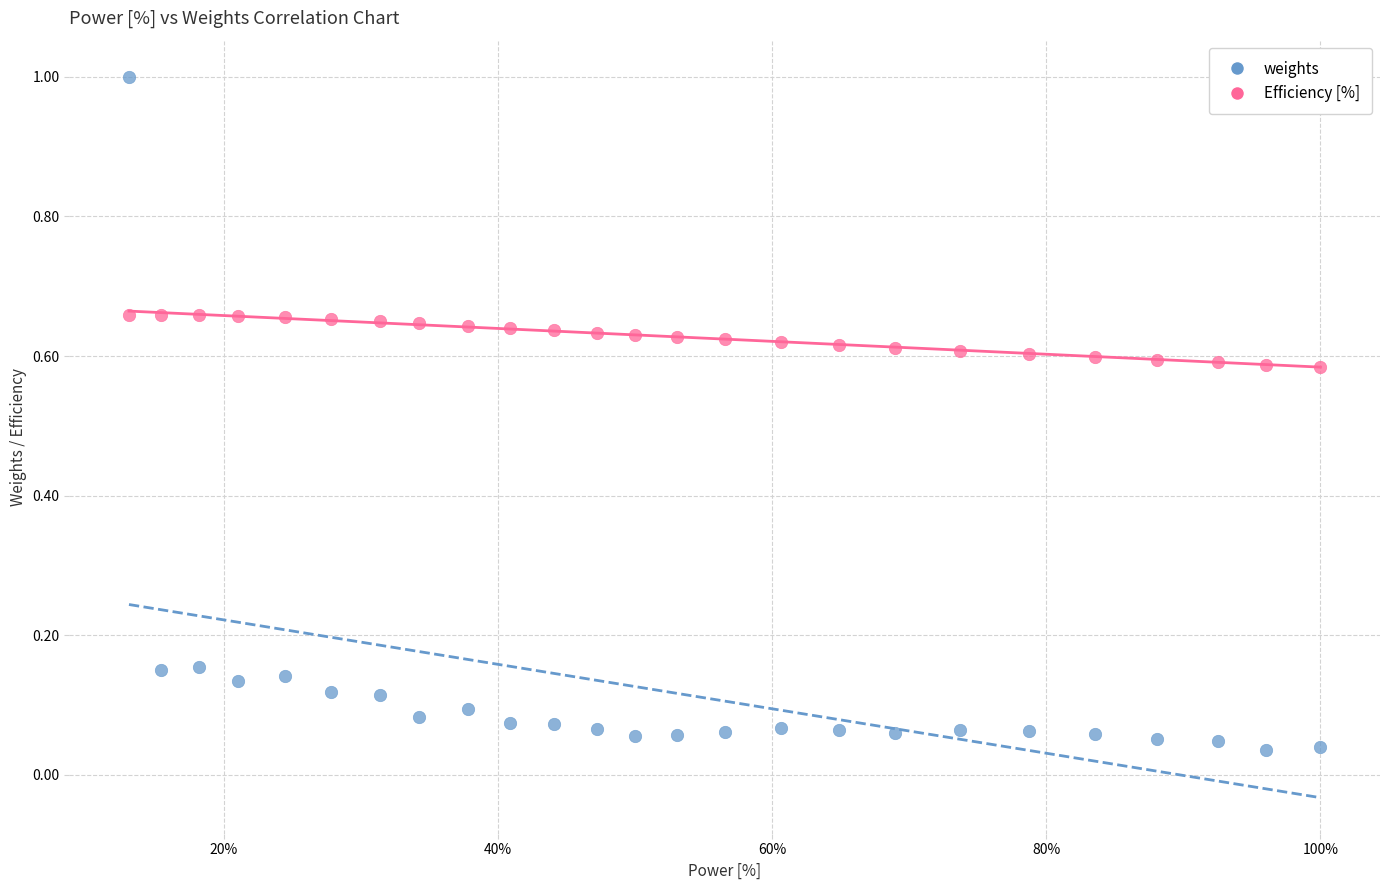

Which series reaches the minimum Y coordinate?

weights